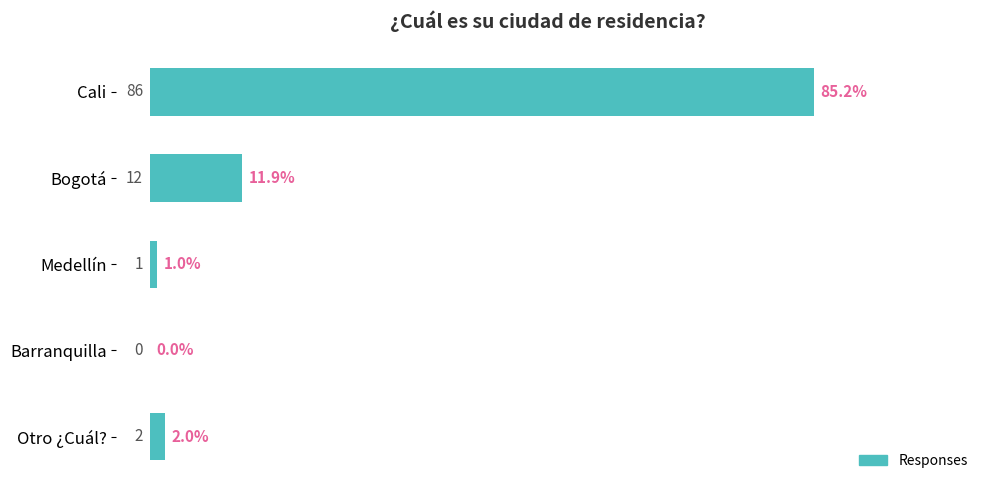

Reading bottom to top, transcribe all the data shown in this chart.

Otro ¿Cuál?=2	Barranquilla=0	Medellín=1	Bogotá=12	Cali=86